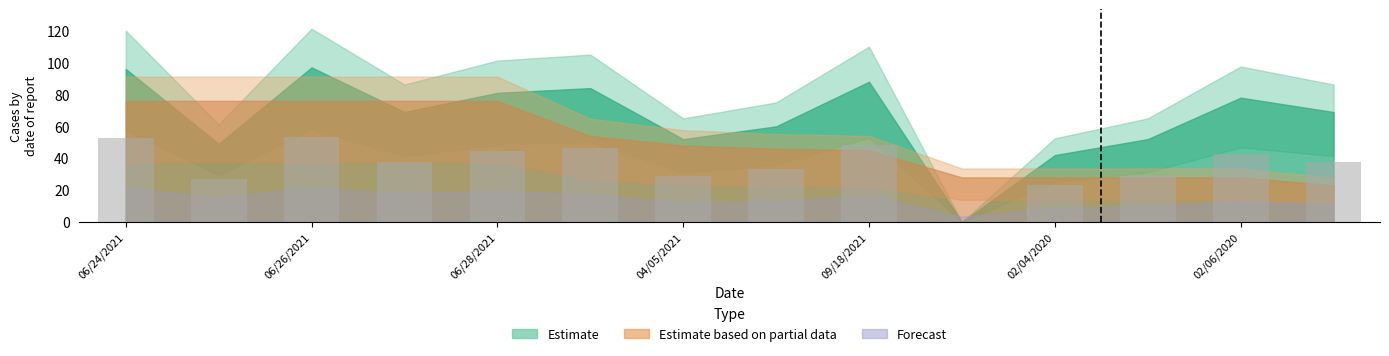

How many series are shown in this chart?

1